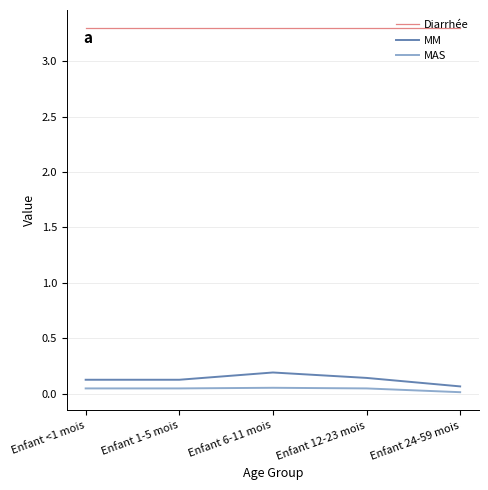

True or false: MAS and Diarrhée intersect in this chart.

False